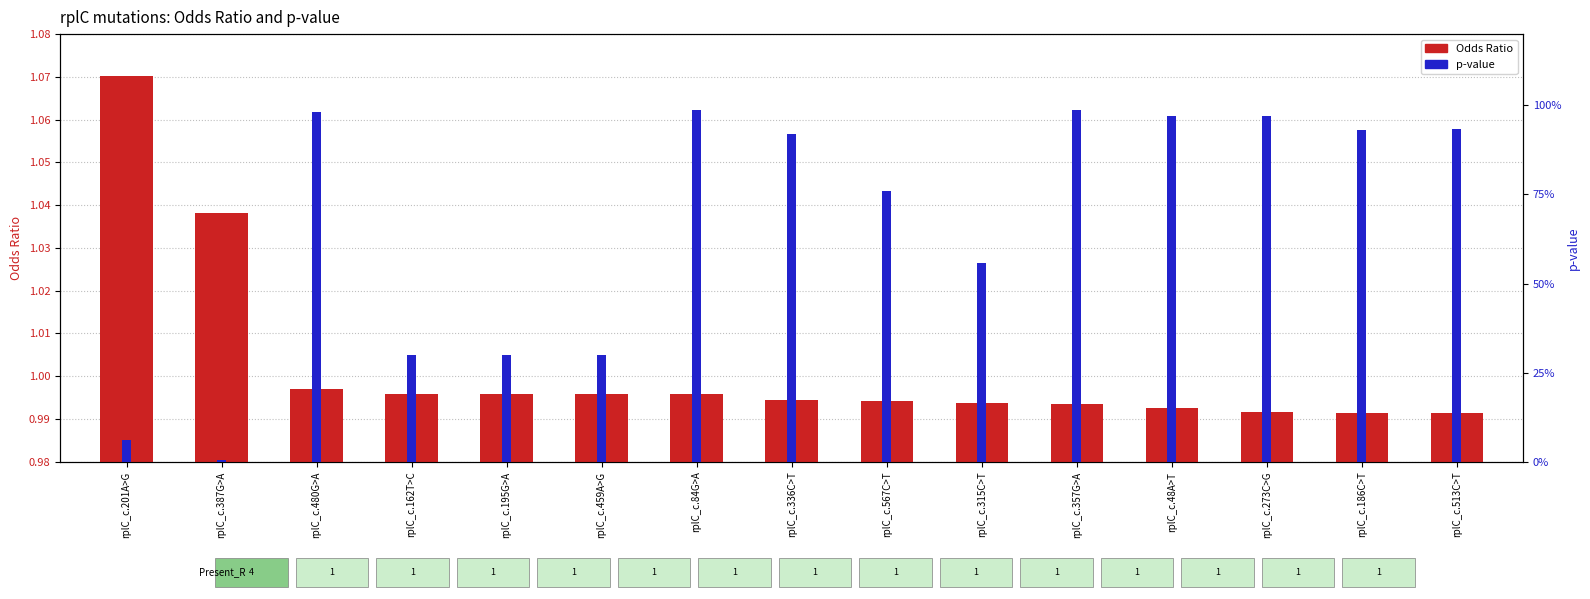

Count the number of categories in the chart.

15